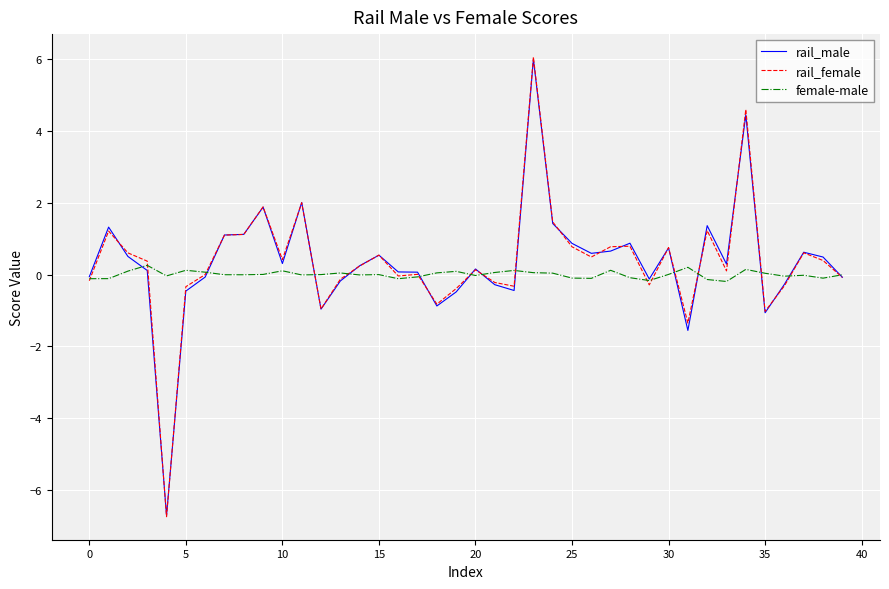

What is the minimum value shown in the chart?

-6.7